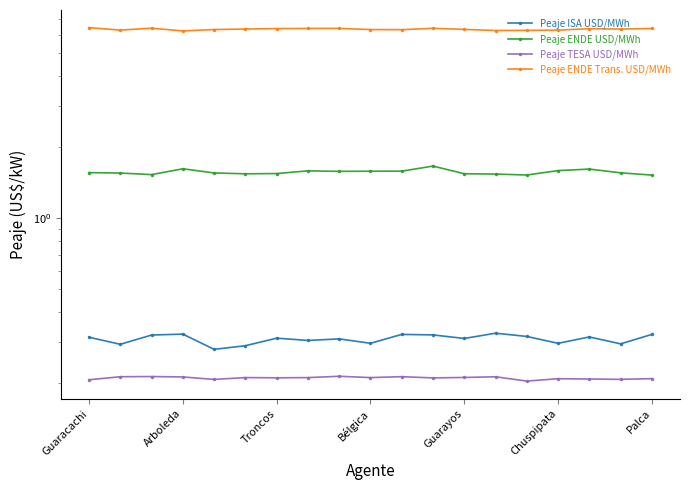

What is the difference between the highest and lowest values at 16?

6.2